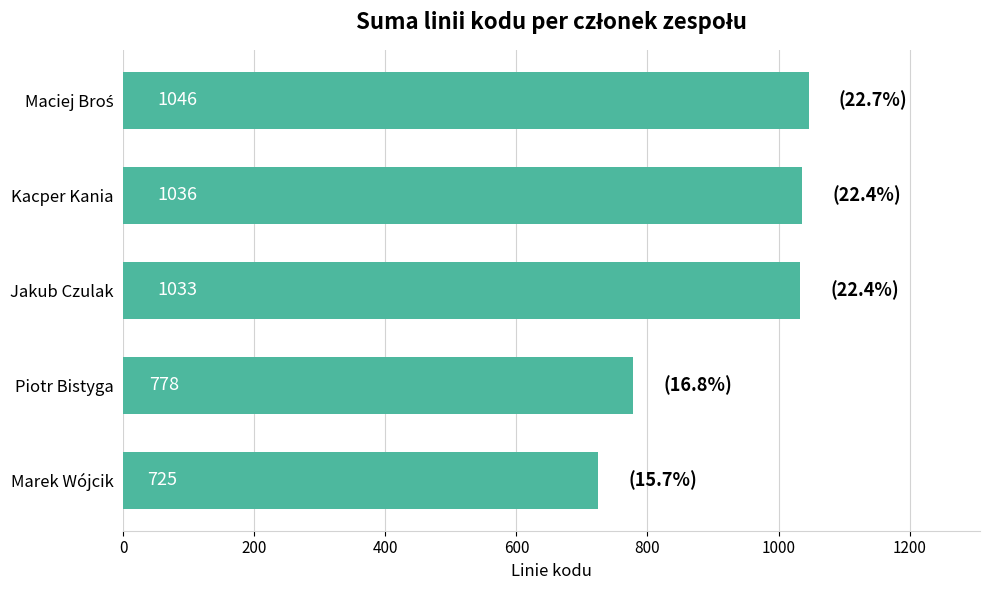

What is the change in value from Piotr Bistyga to Marek Wójcik?

-53